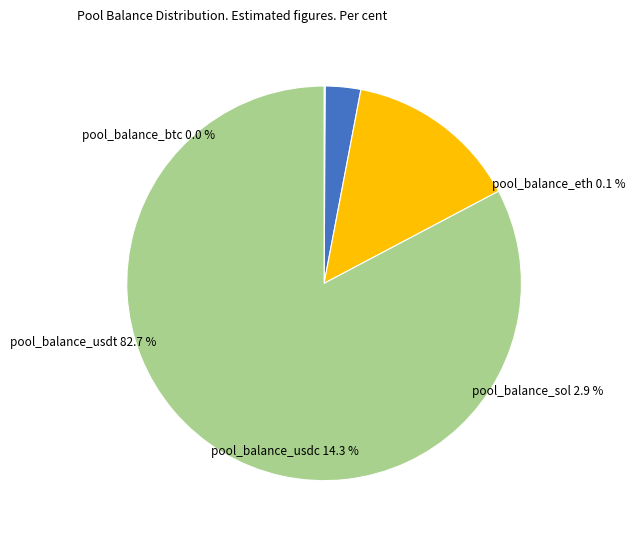

To the nearest percent, what is the combined percentage of pool_balance_eth and pool_balance_usdt?

83%